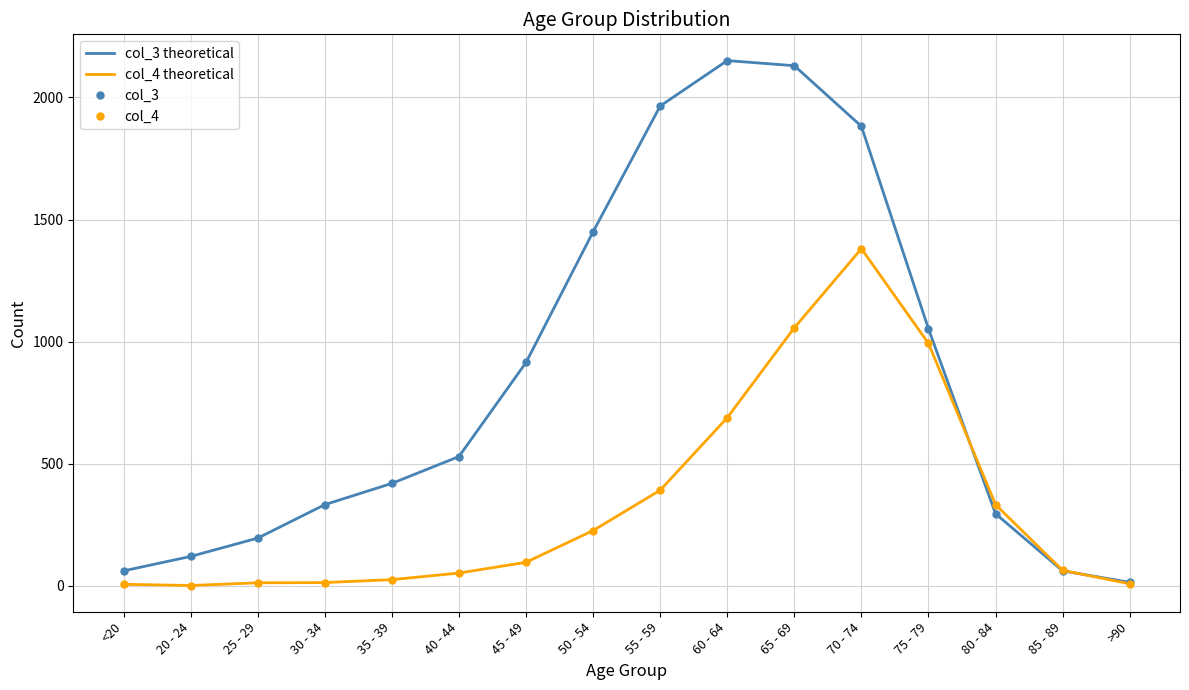

How many interior local peaks does the col_4 theoretical series have?

1